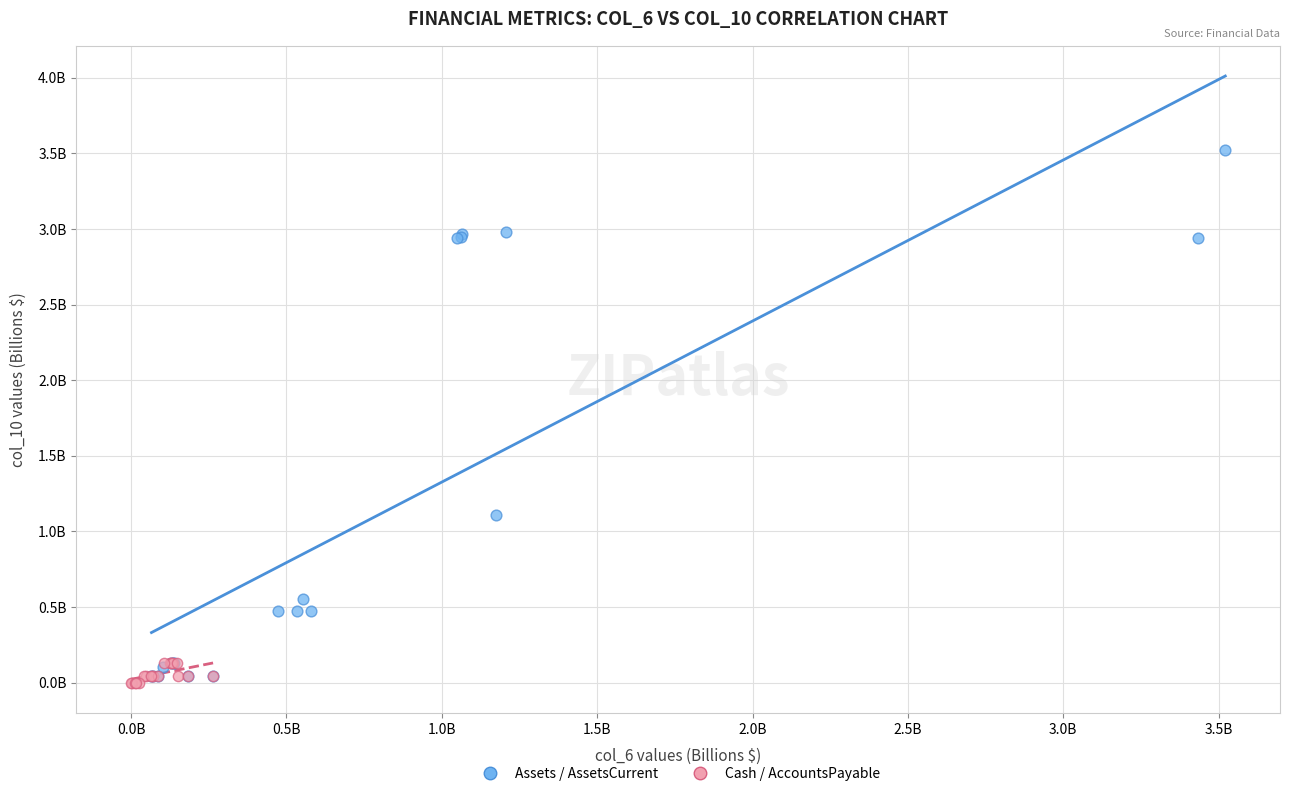

What are all the series names shown in the legend?

Assets / AssetsCurrent, Cash / AccountsPayable